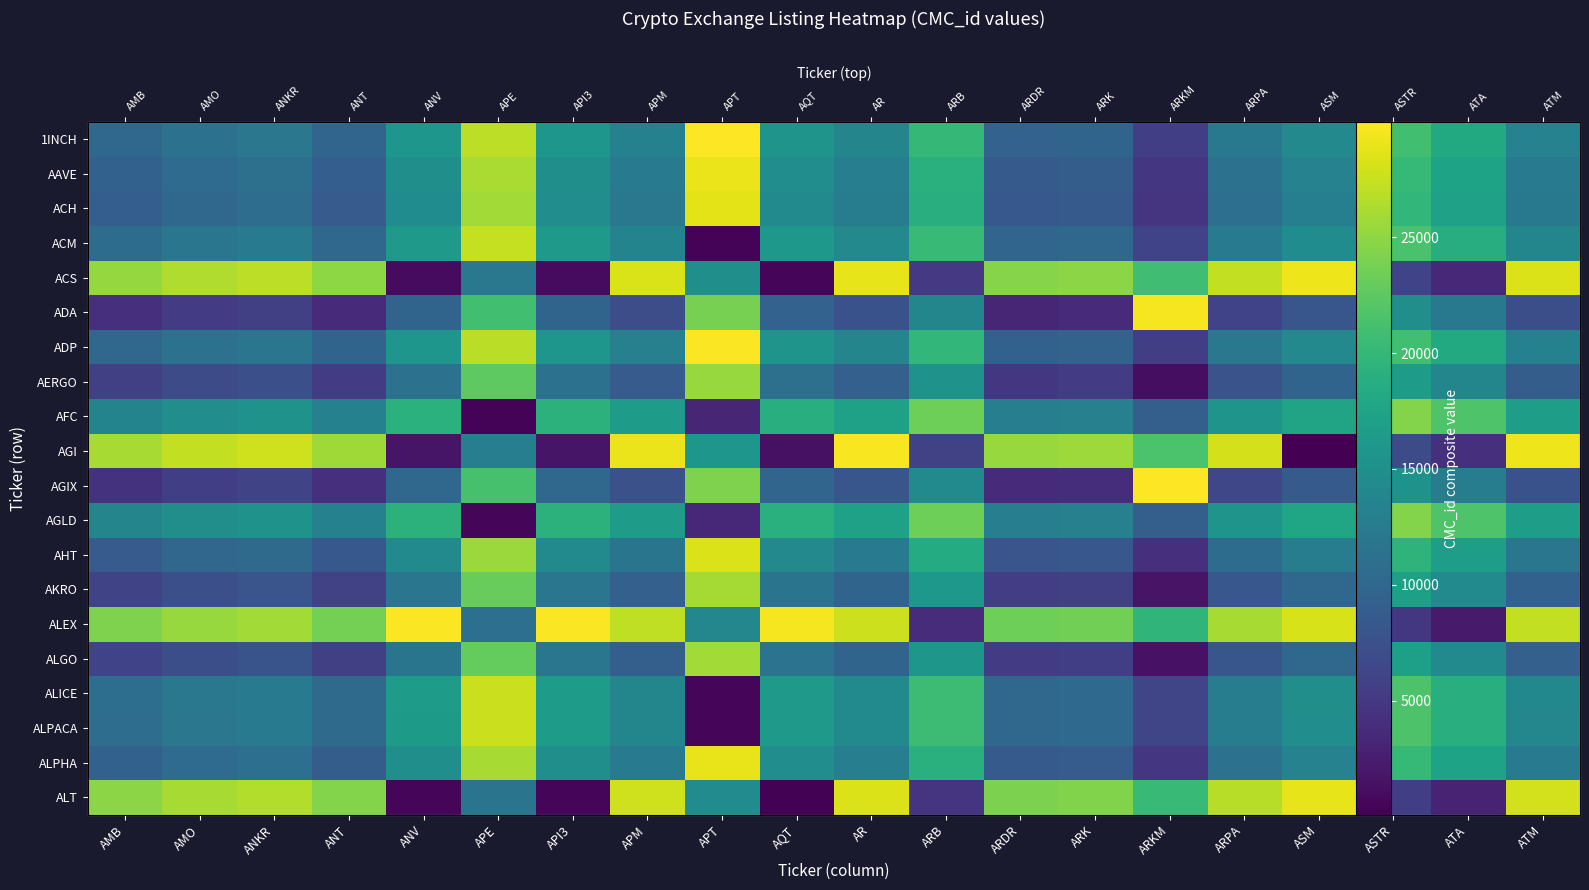

List the labels in order of AERGO value, largest first.

APT, APE, ASTR, ARB, ATA, API3, ANV, AQT, ASM, AR, ATM, APM, ARPA, ANKR, AMO, AMB, ANT, ARK, ARDR, ARKM